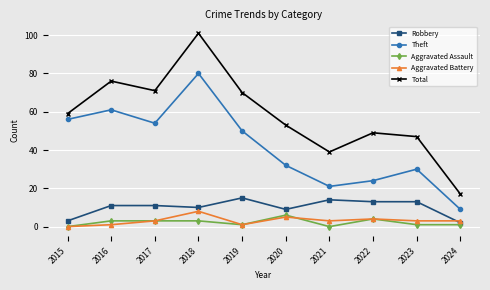

Which category has the highest value in the Total series?

2018